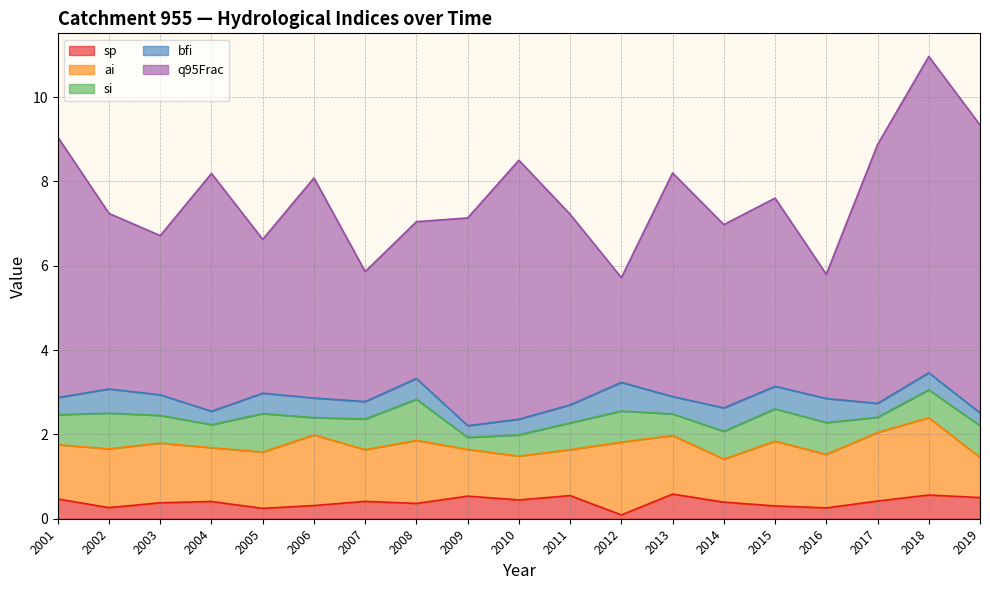

Reading left to right, what are all the values shown in this chart?

sp: 0.5	0.3	0.4	0.4	0.2	0.3	0.4	0.4	0.5	0.4	0.5	0.1	0.6	0.4	0.3	0.3	0.4	0.6	0.5
ai: 1.3	1.4	1.4	1.3	1.3	1.7	1.2	1.5	1.1	1.0	1.1	1.7	1.4	1.0	1.5	1.3	1.6	1.8	1.0
si: 0.7	0.8	0.7	0.5	0.9	0.4	0.7	1.0	0.3	0.5	0.6	0.7	0.5	0.7	0.8	0.8	0.4	0.7	0.8
bfi: 0.4	0.6	0.5	0.3	0.5	0.5	0.4	0.5	0.3	0.4	0.4	0.7	0.4	0.6	0.5	0.6	0.3	0.4	0.3
q95Frac: 6.2	4.2	3.8	5.6	3.6	5.2	3.1	3.7	4.9	6.1	4.5	2.5	5.3	4.3	4.5	2.9	6.1	7.5	6.8